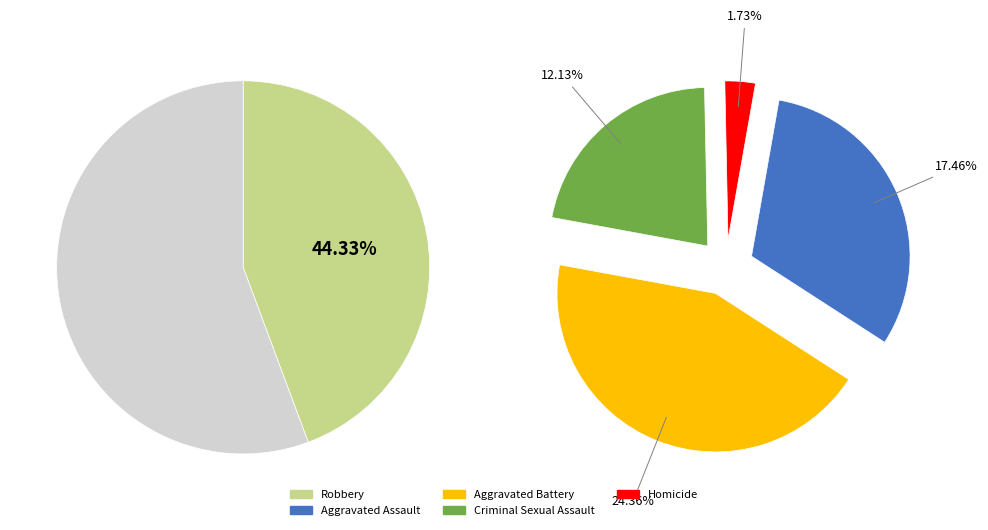

To the nearest percent, what is the average slice percentage?

20%